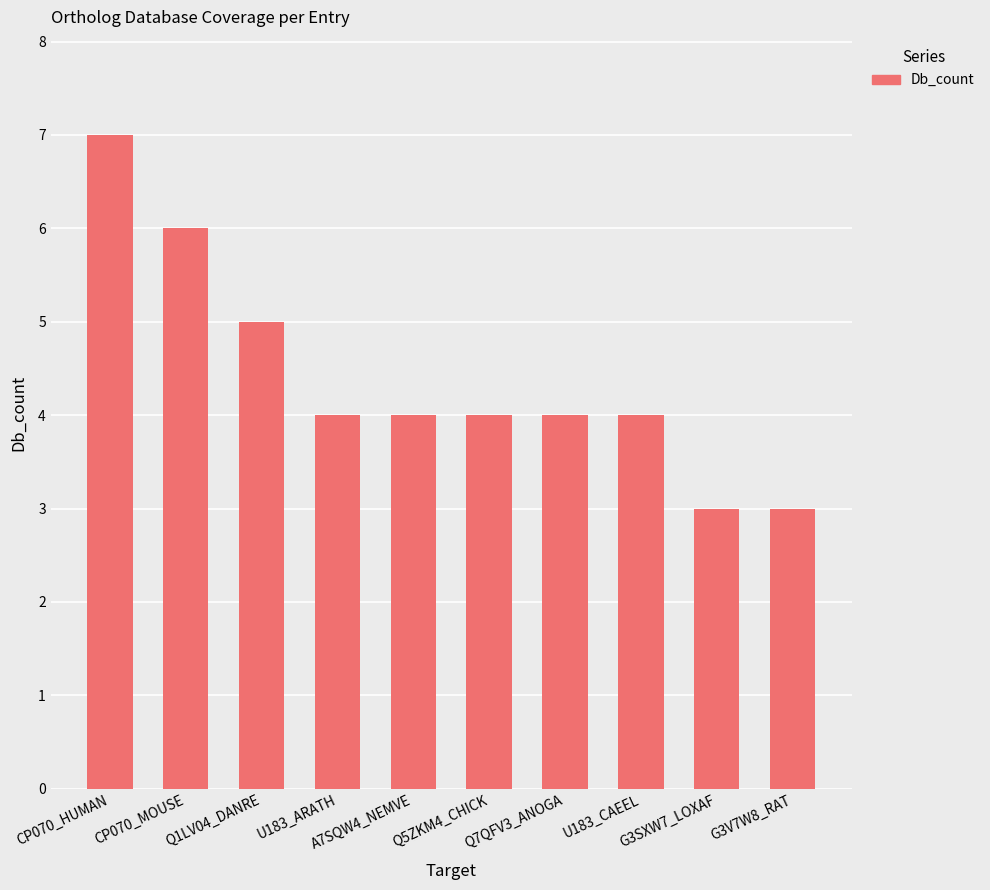

Is it true that the value at CP070_MOUSE is 8?

False